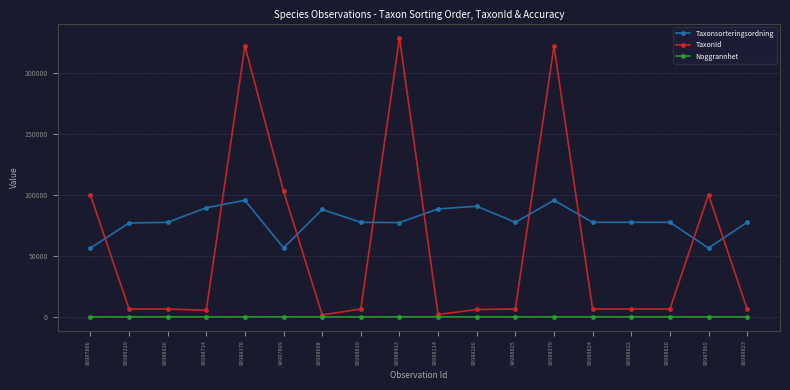

What is the highest value of the TaxonId series?

228912